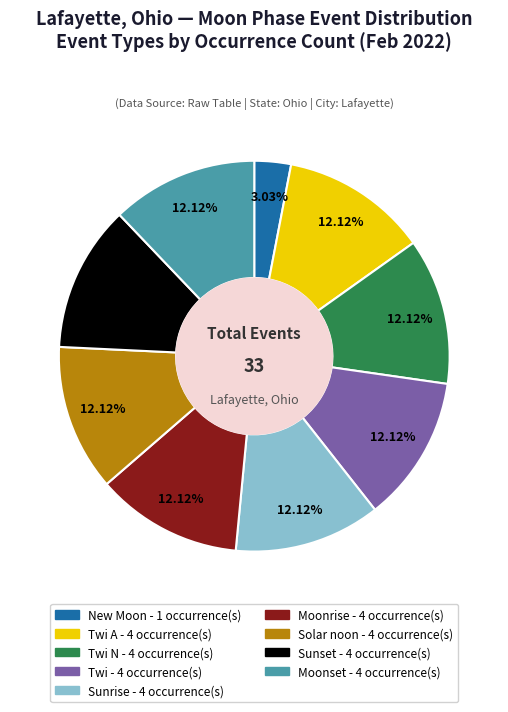

Is there a majority slice in this chart?

No